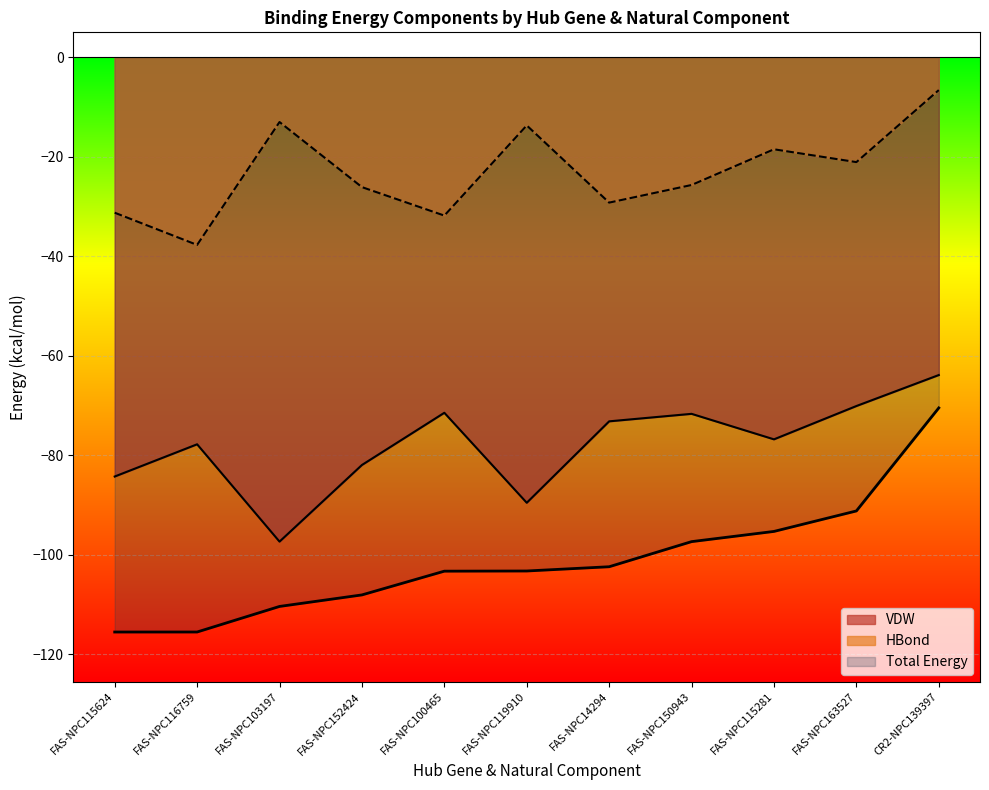

In HBond, how many points are lower than both neighbors (excluding endpoints)?

4